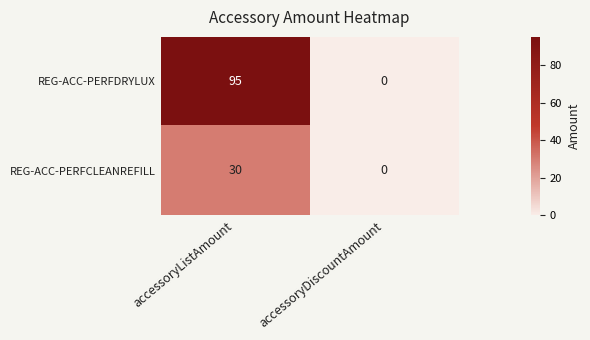

Rank the series by their average value, from lowest to highest.

REG-ACC-PERFCLEANREFILL, REG-ACC-PERFDRYLUX